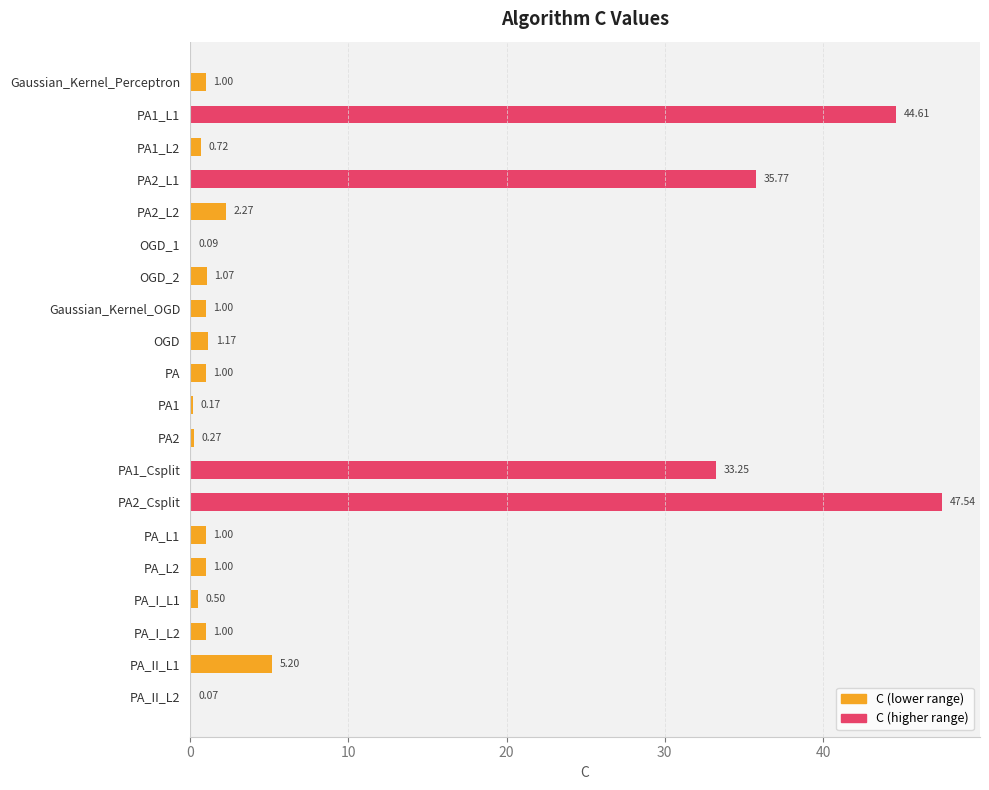

What is the sum of the values at OGD and PA2?

1.4